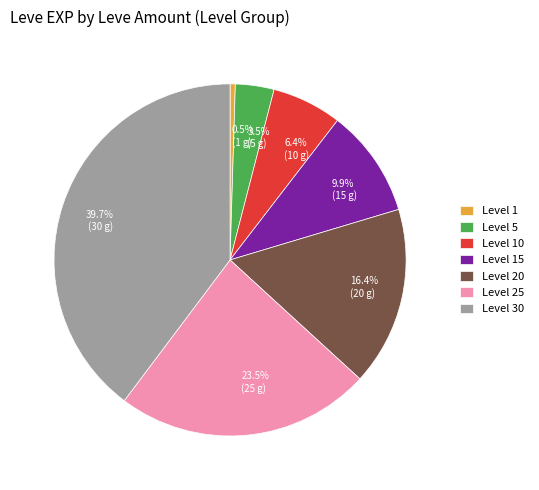

Which slice is the smallest?

Level 1